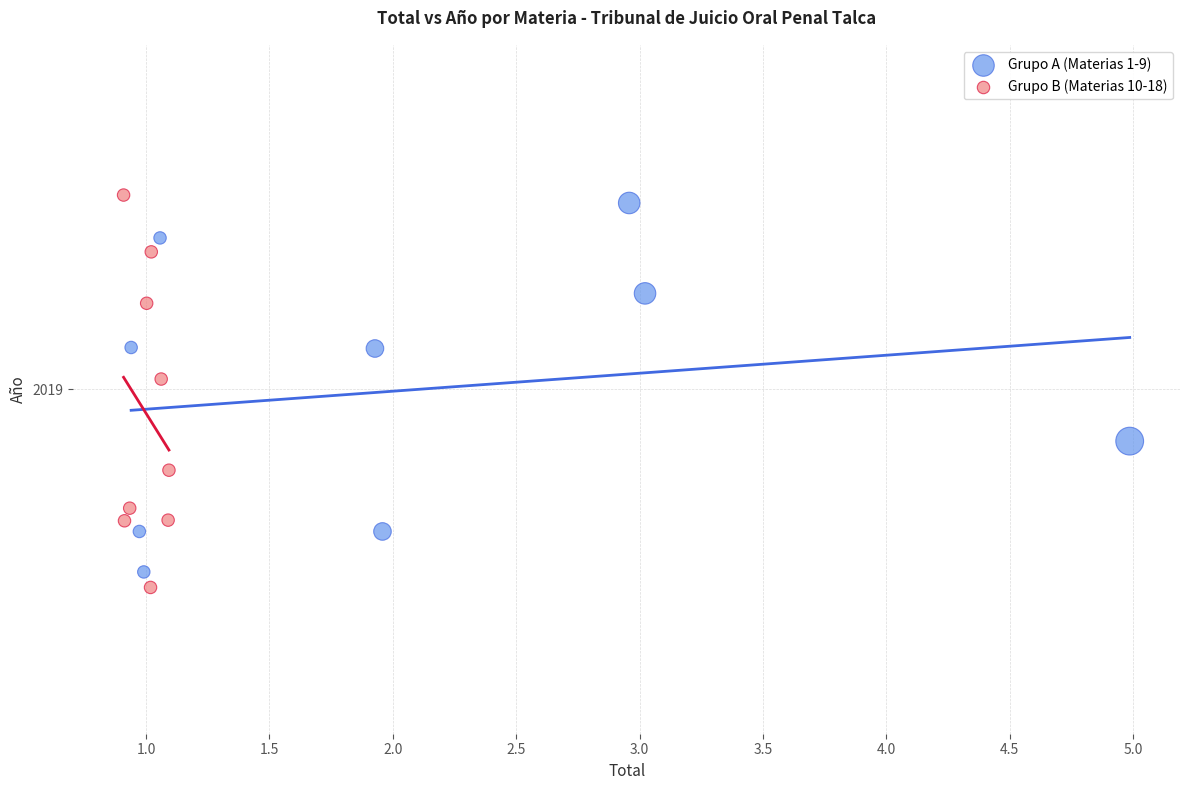

Which series reaches the maximum Y coordinate?

Grupo B (Materias 10-18)